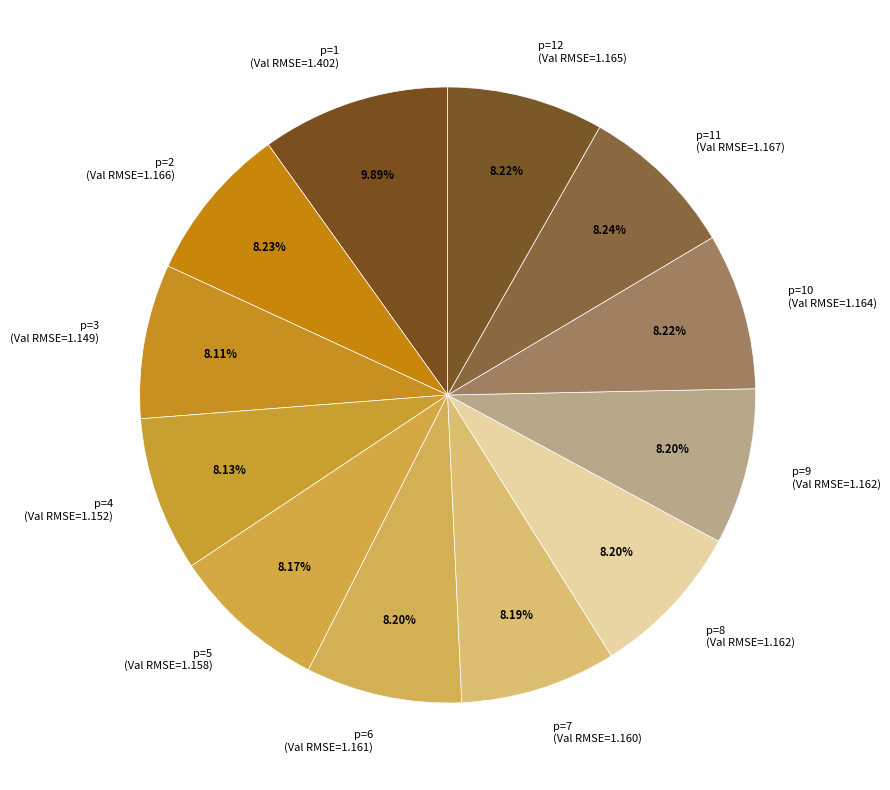

Combined, do p=1 (Val RMSE=1.402) and p=9 (Val RMSE=1.162) account for over 50%?

No